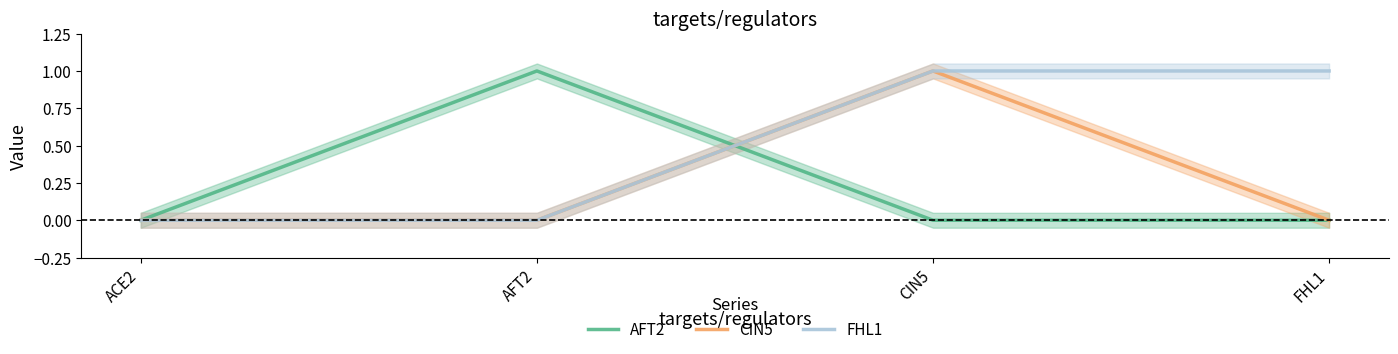

Does the chart display data point markers on the line(s)?

No